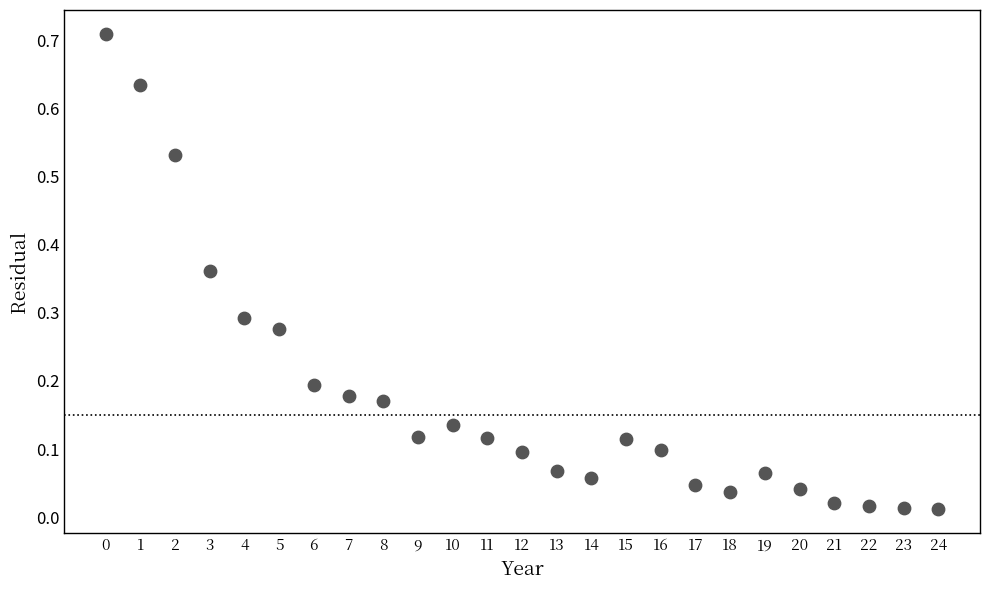

Count the number of points in this scatter plot.

25